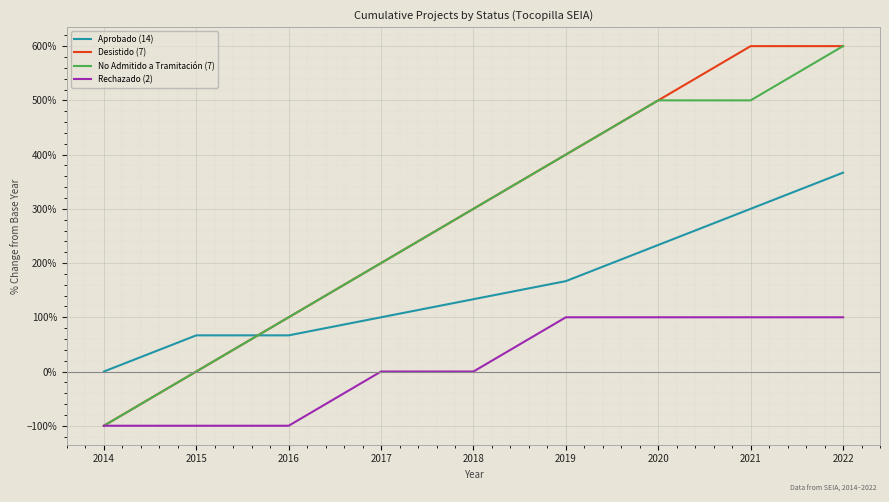

True or false: No Admitido a Tramitación (7) has a value of -100.0 at 2014.

True